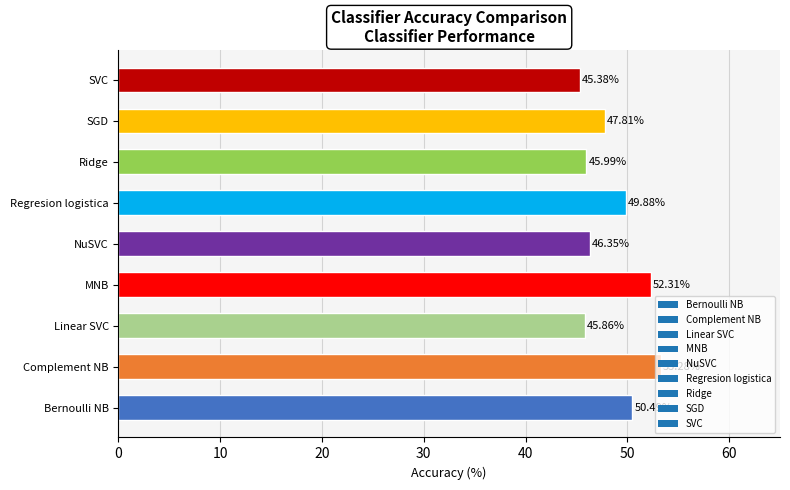

What is the difference between the values at Complement NB and Ridge?

7.3